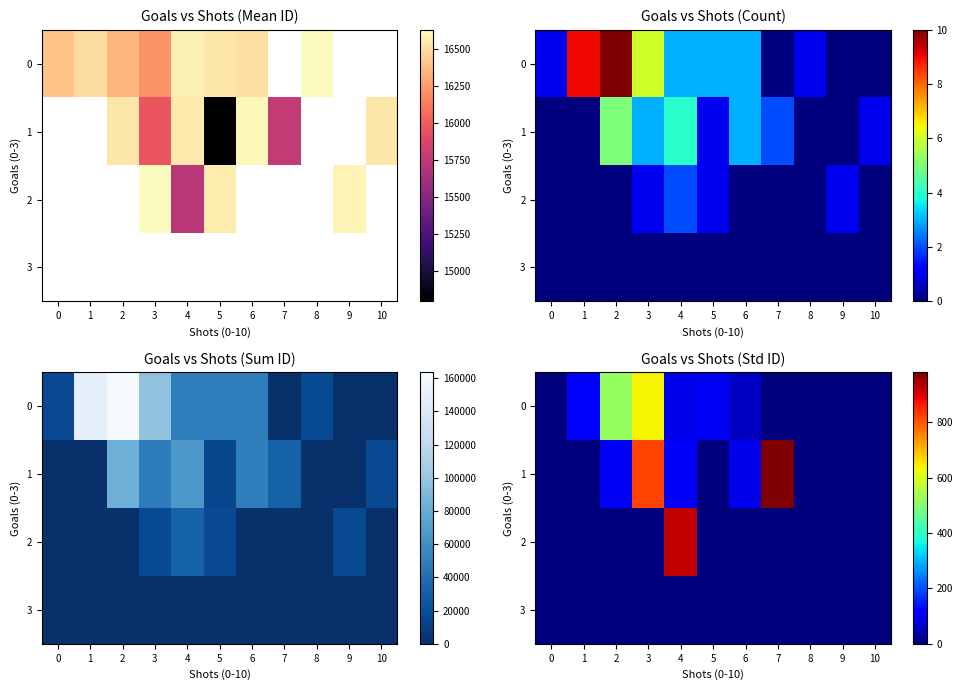

Rank the categories by 3 value from highest to lowest.

0, 1, 2, 3, 4, 5, 6, 7, 8, 9, 10